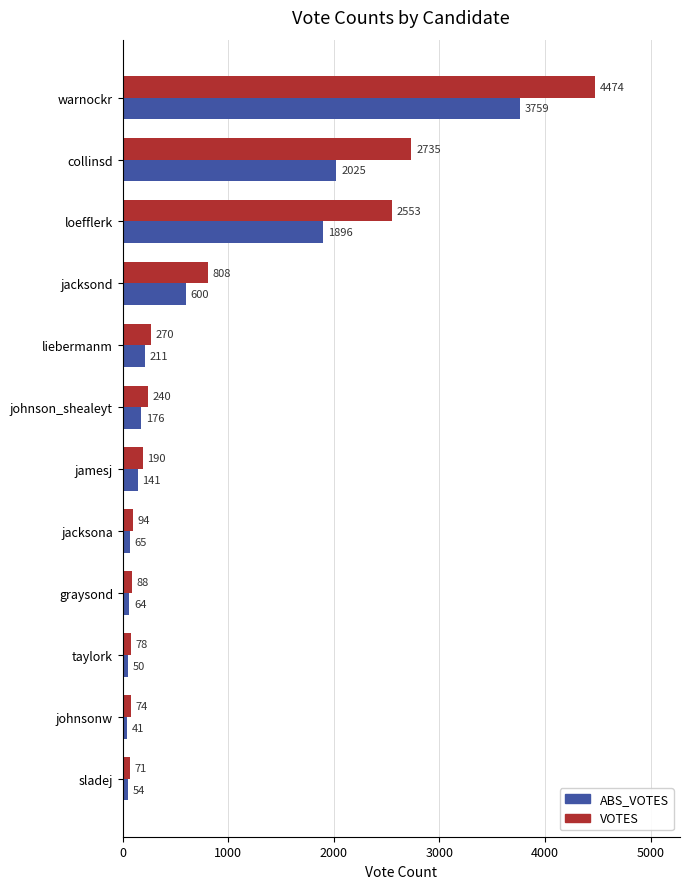

What is the lowest value of the ABS_VOTES series?

41